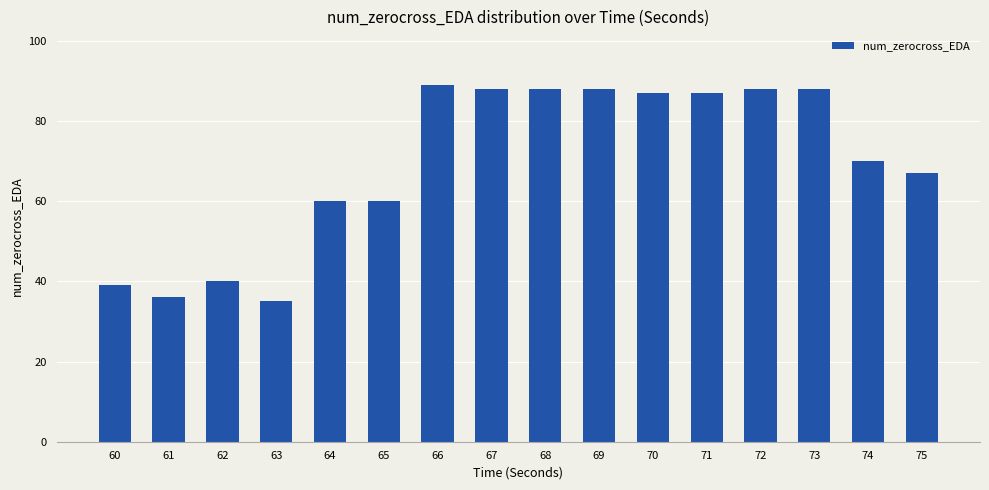

How many categories are shown in the chart?

16